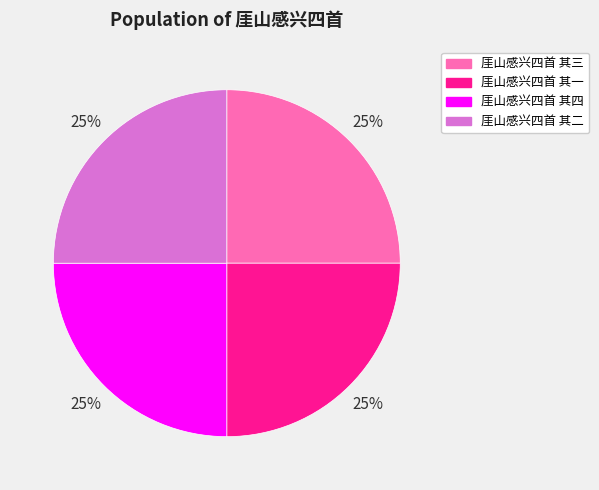

True or false: 厓山感兴四首 其四 accounts for 16% of the total.

False